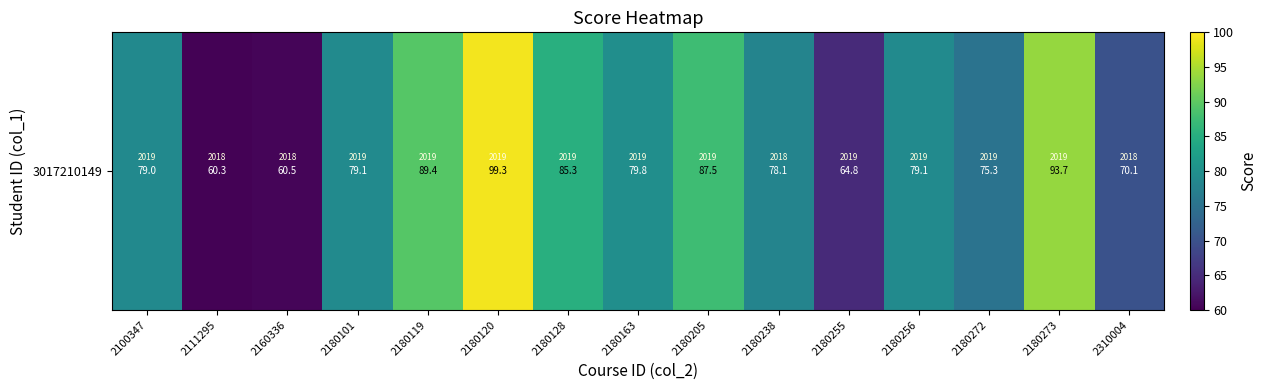

List the labels in order of value, smallest first.

2111295, 2160336, 2180255, 2310004, 2180272, 2180238, 2100347, 2180101, 2180256, 2180163, 2180128, 2180205, 2180119, 2180273, 2180120